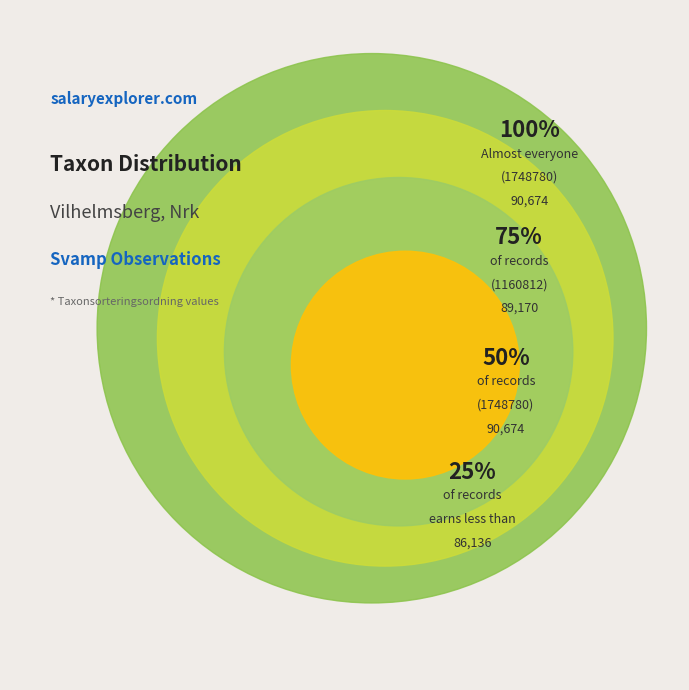

Is it true that 1160812 is 25% of the pie?

False